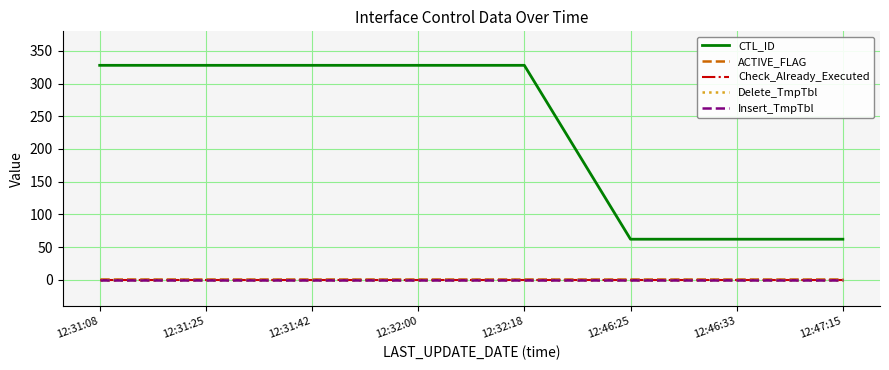

Is this an area chart (filled region under the line)?

No